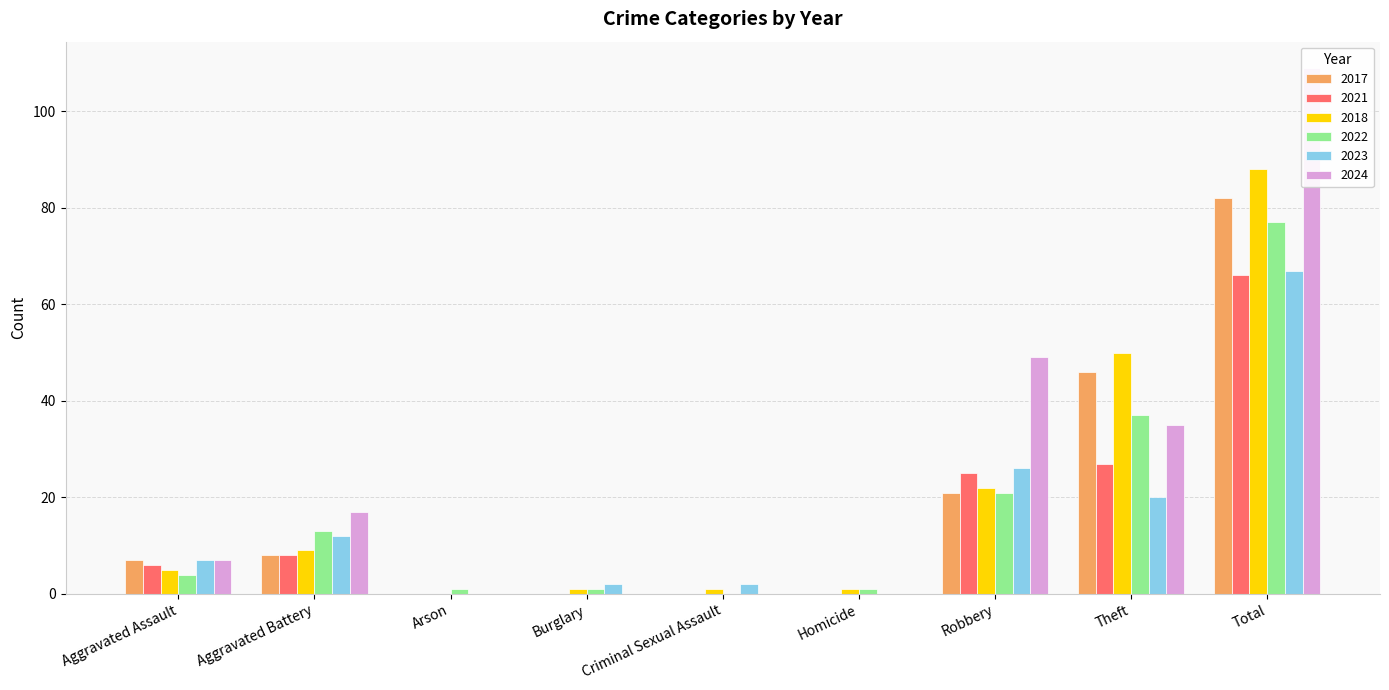

How many series are shown in this chart?

6